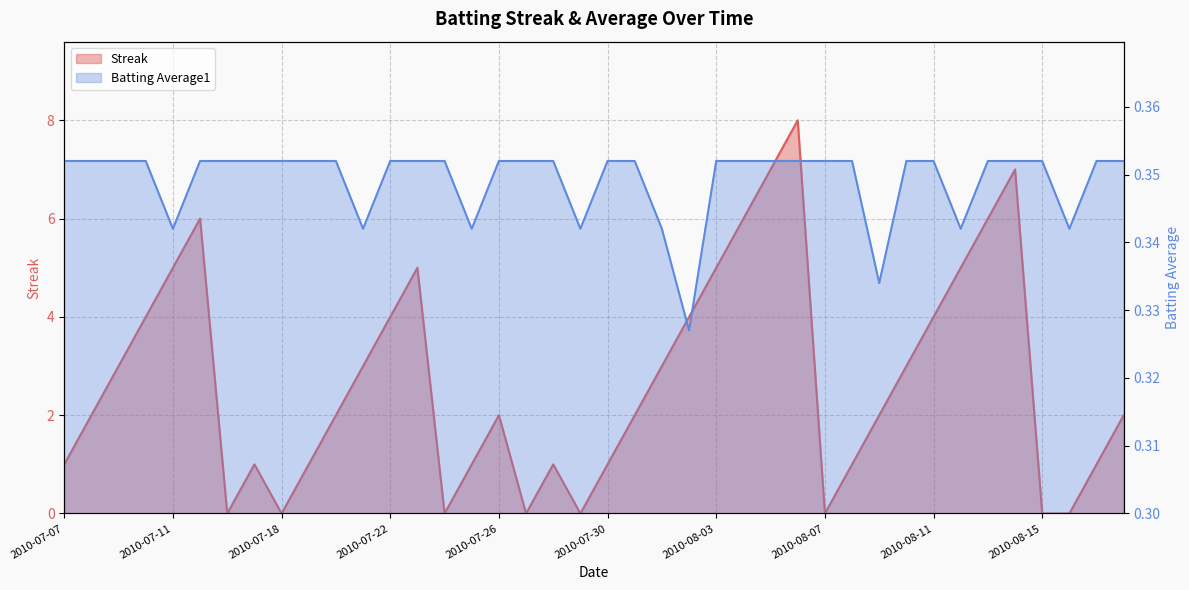

What is the approximate value of Batting Average1 at 2010-08-10?

0.4